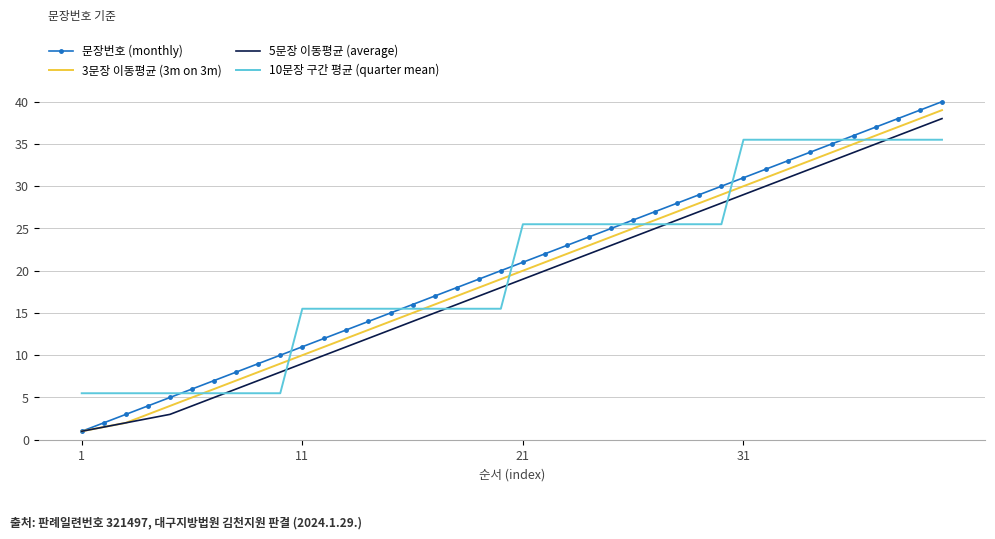

Which series has the widest spread of values?

문장번호 (monthly)